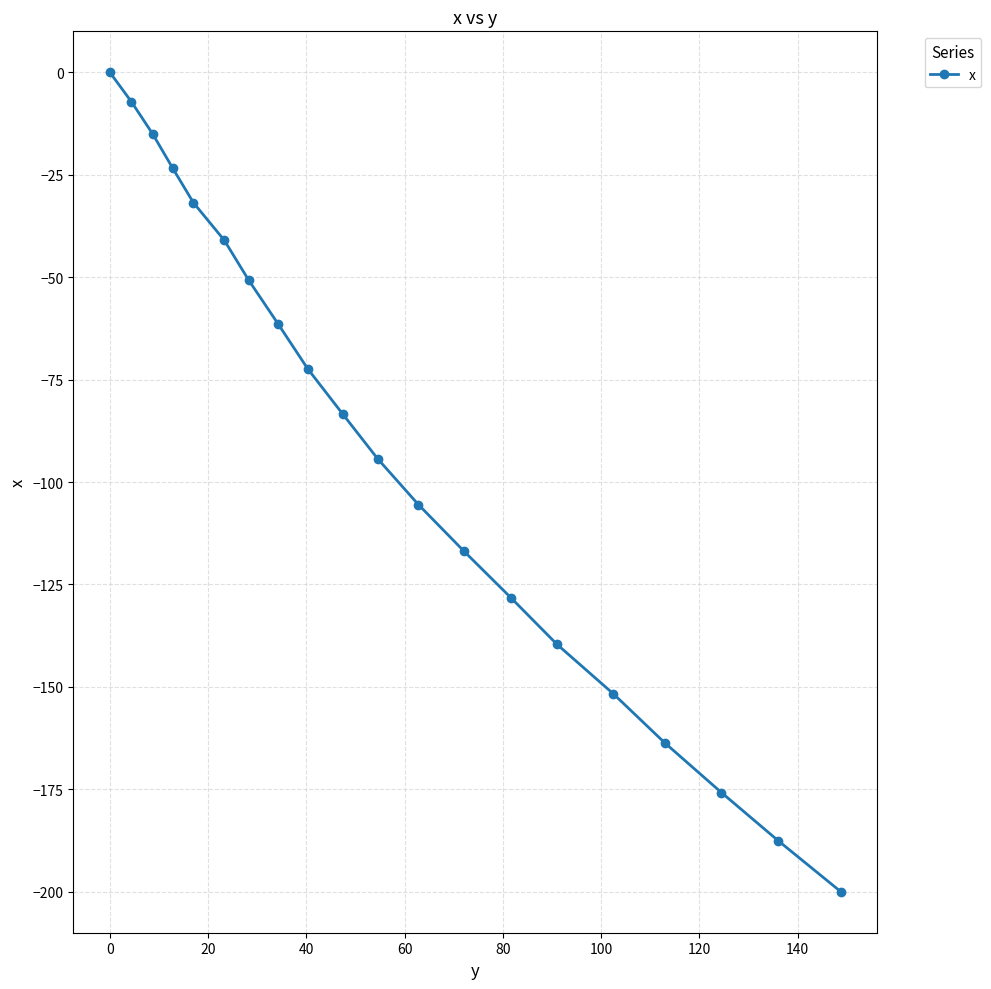

True or false: the data has more than 1 interior local peaks.

False